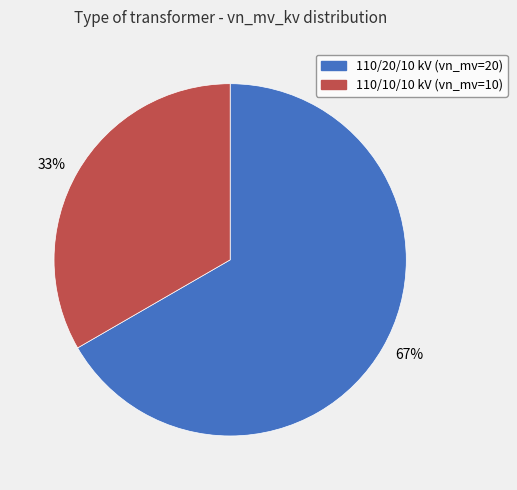

The 67% slice represents 75% of the pie. True or false?

False